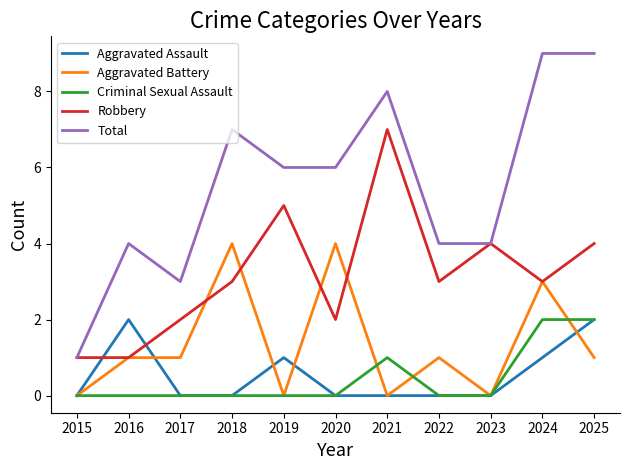

True or false: Criminal Sexual Assault has a value of -1 at 2023.

False